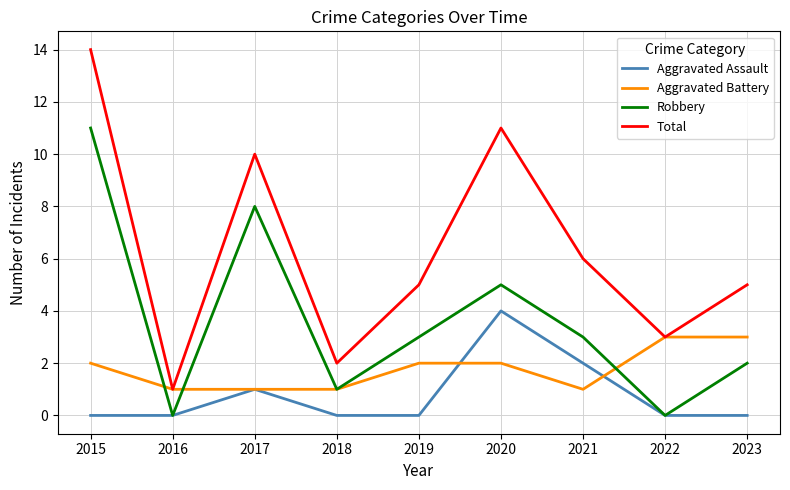

How many lines are shown in the chart?

4